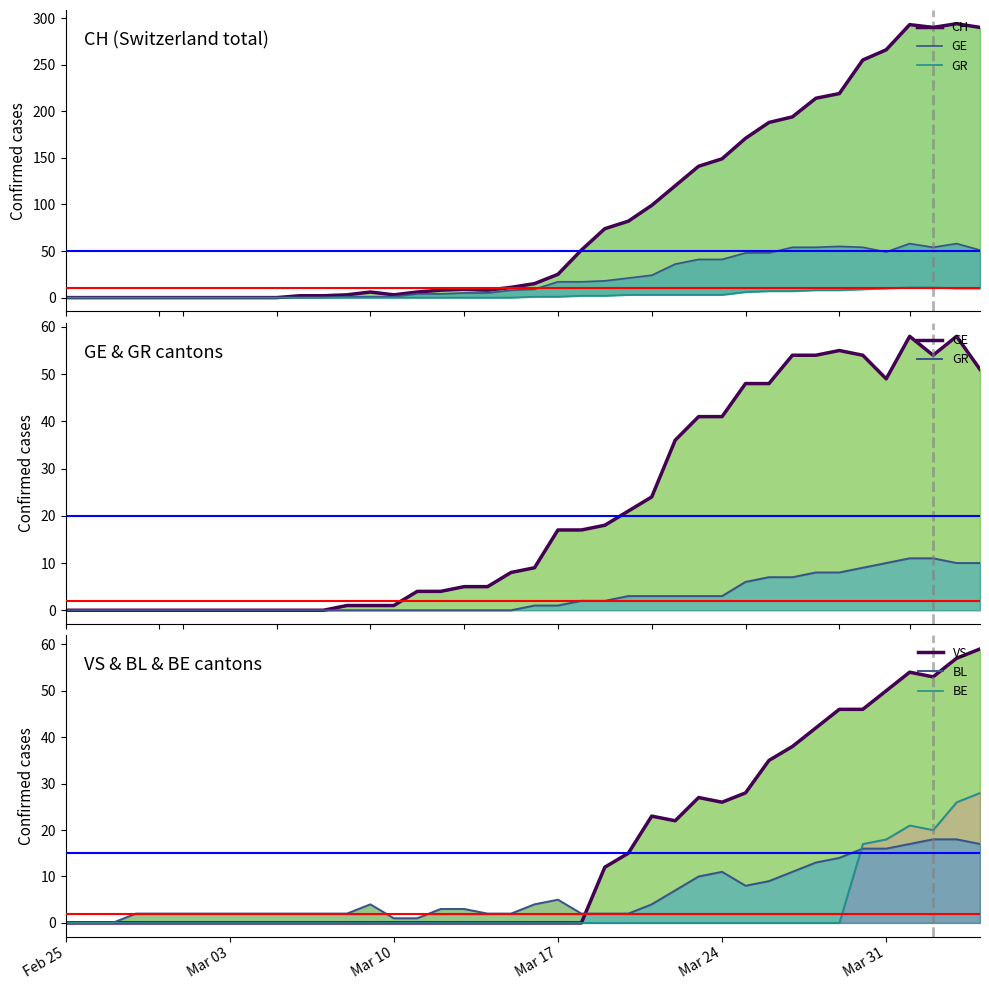

How many intersections are there between BL and BE?

1